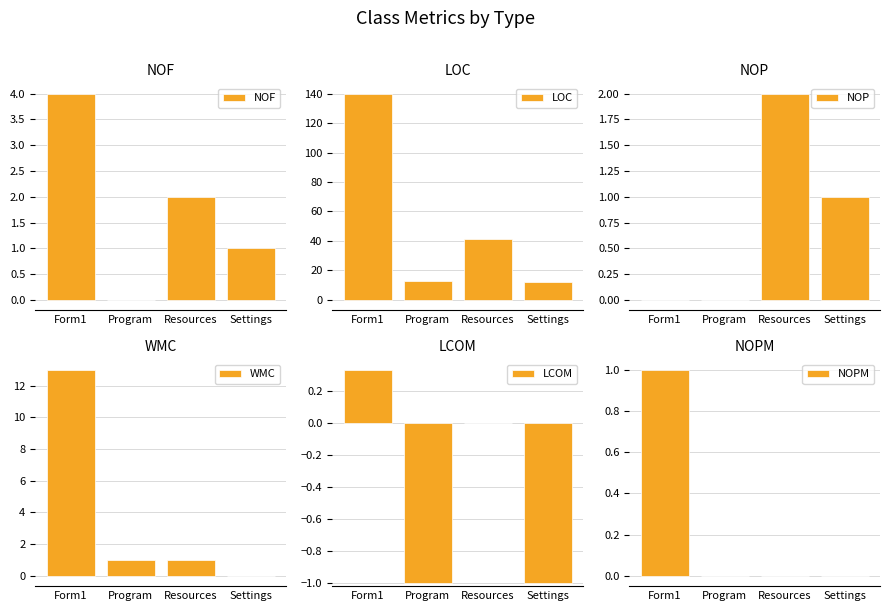

What is the spread (max minus min) of values at Resources?

41.0